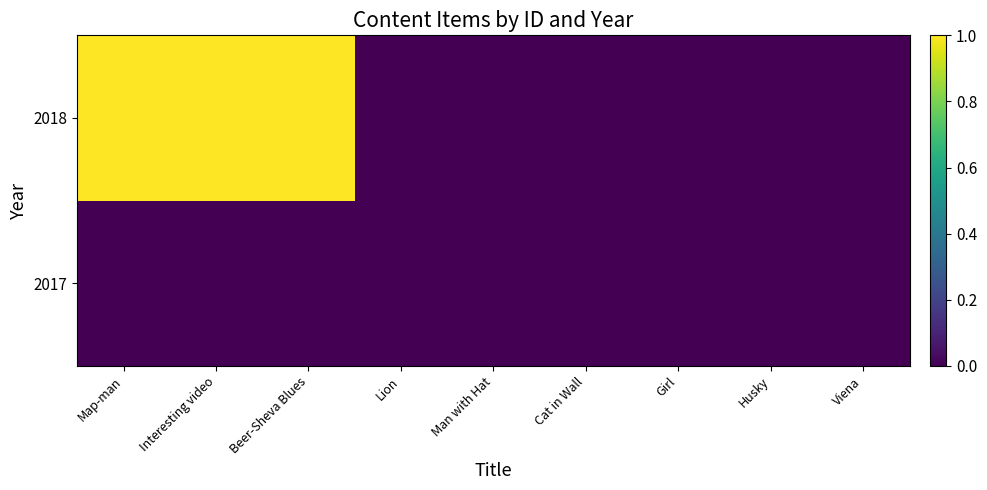

What is the greatest value displayed?

1